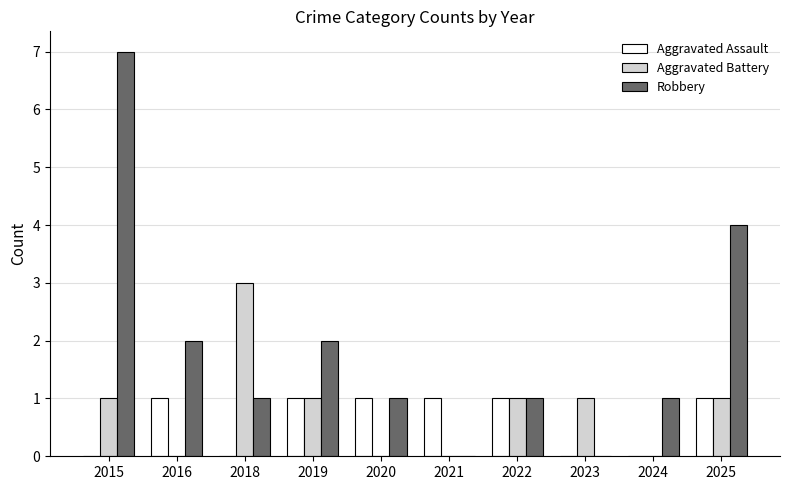

Is the value of Robbery at 2023 greater than the value of Aggravated Assault at 2022?

No